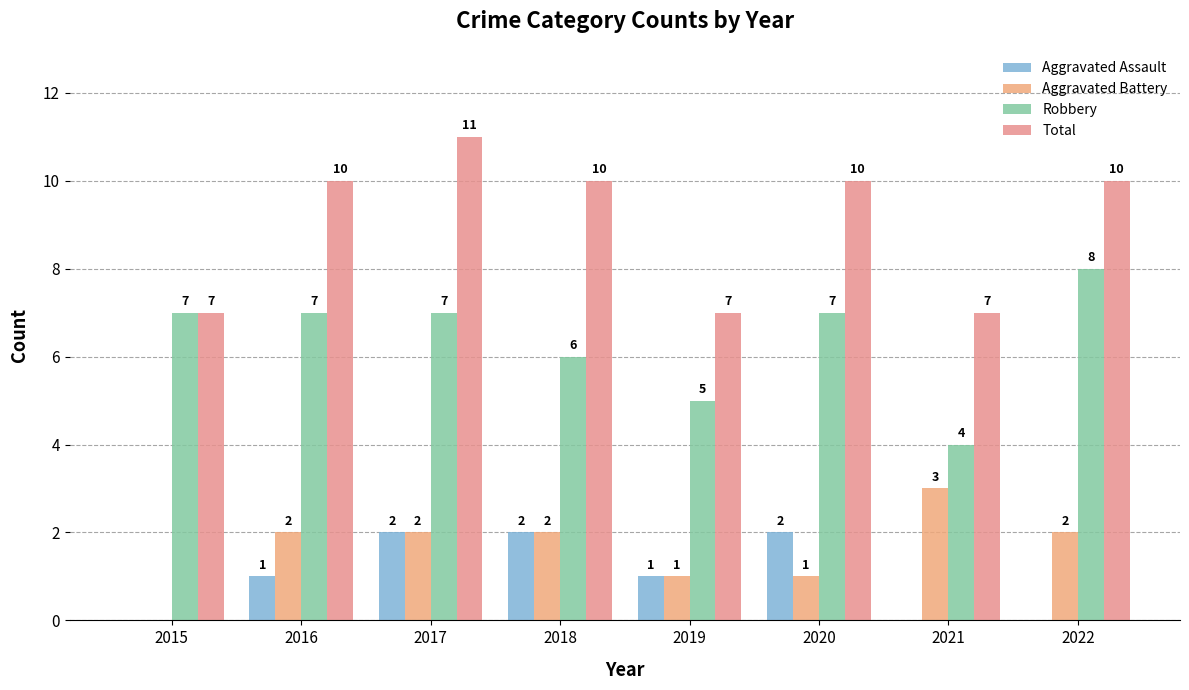

Reading left to right, what are all the values shown in this chart?

Aggravated Assault: 2015=0	2016=1	2017=2	2018=2	2019=1	2020=2	2021=0	2022=0
Aggravated Battery: 2015=0	2016=2	2017=2	2018=2	2019=1	2020=1	2021=3	2022=2
Robbery: 2015=7	2016=7	2017=7	2018=6	2019=5	2020=7	2021=4	2022=8
Total: 2015=7	2016=10	2017=11	2018=10	2019=7	2020=10	2021=7	2022=10